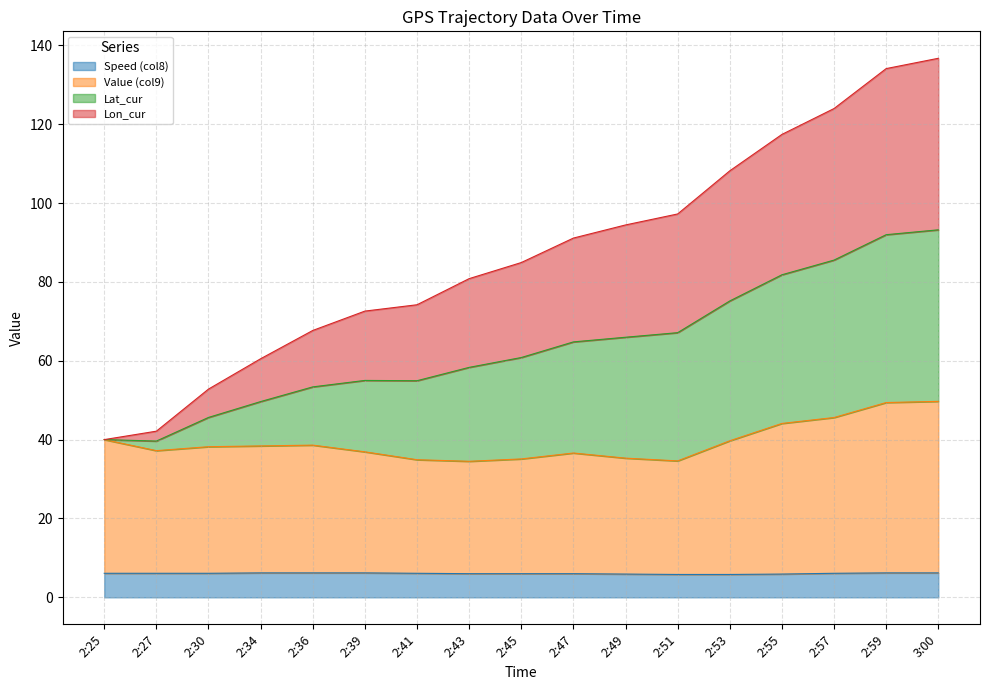

How many lines are shown in the chart?

4